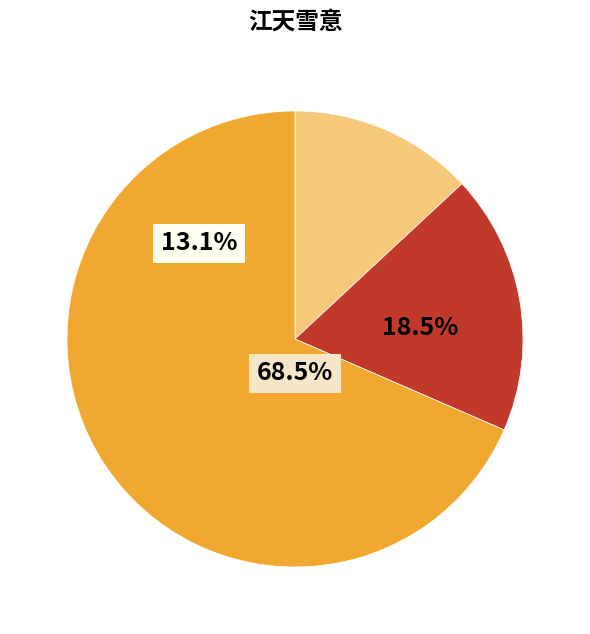

To the nearest percent, what portion does 江天雪意 represent?

68%